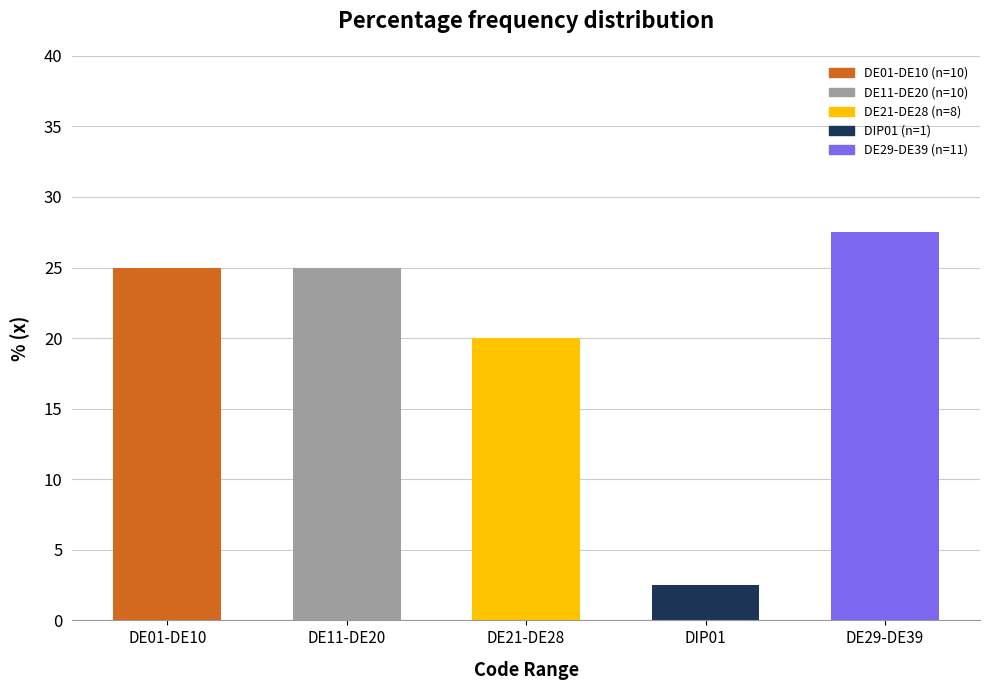

Reading left to right, list all the values displayed in this chart.

DE01-DE10=25.0	DE11-DE20=25.0	DE21-DE28=20.0	DIP01=2.5	DE29-DE39=27.5